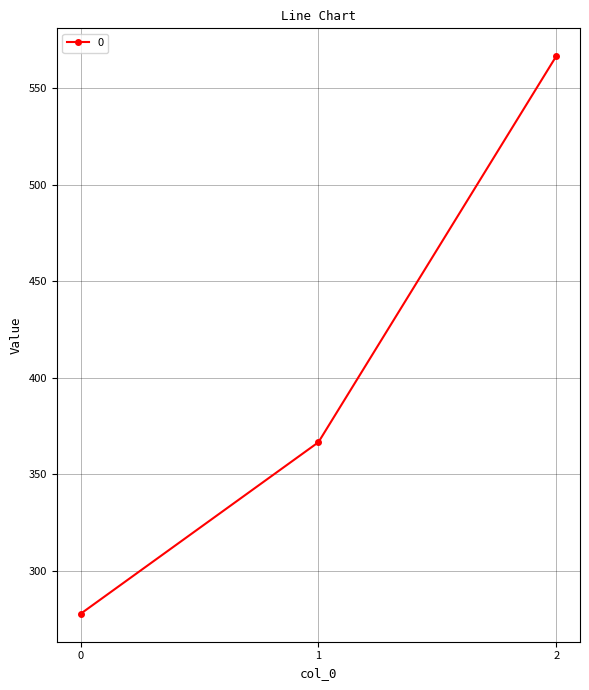

Rank the categories by value from highest to lowest.

2, 1, 0